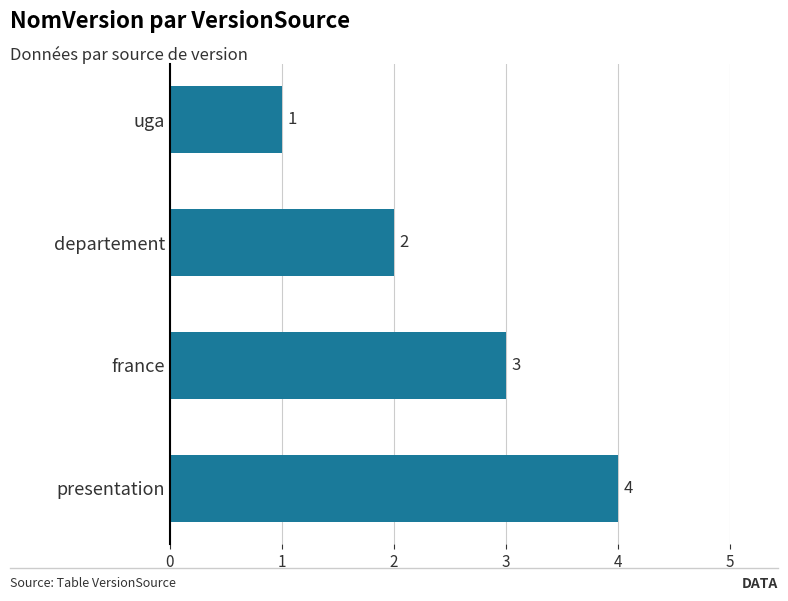

What is the change in value from uga to france?

+2